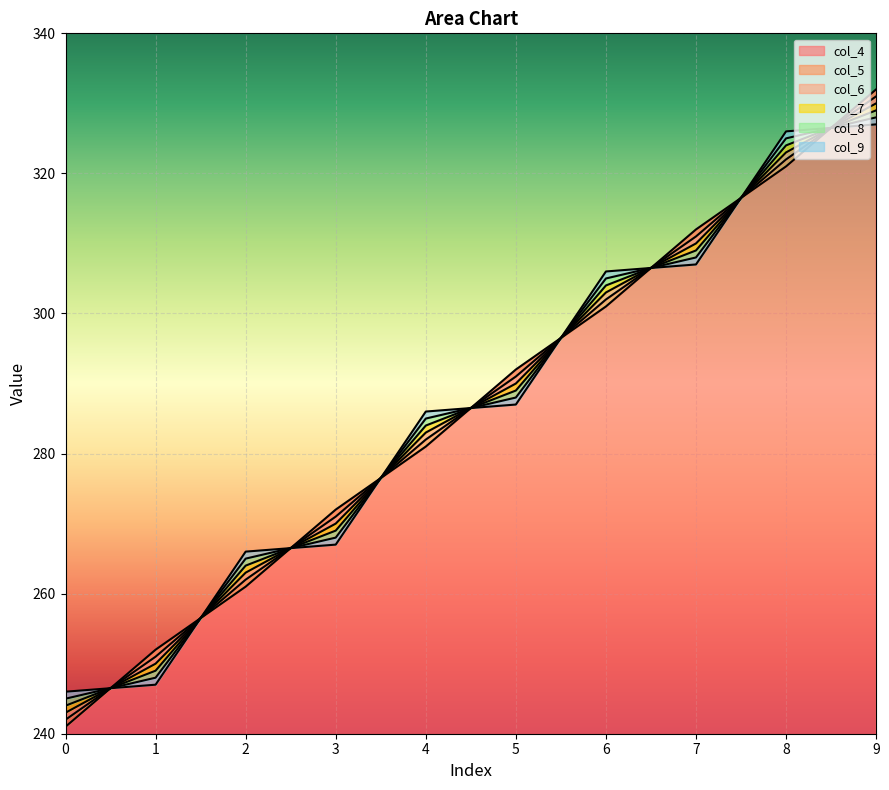

At how many categories does at least one series exceed 331?

1